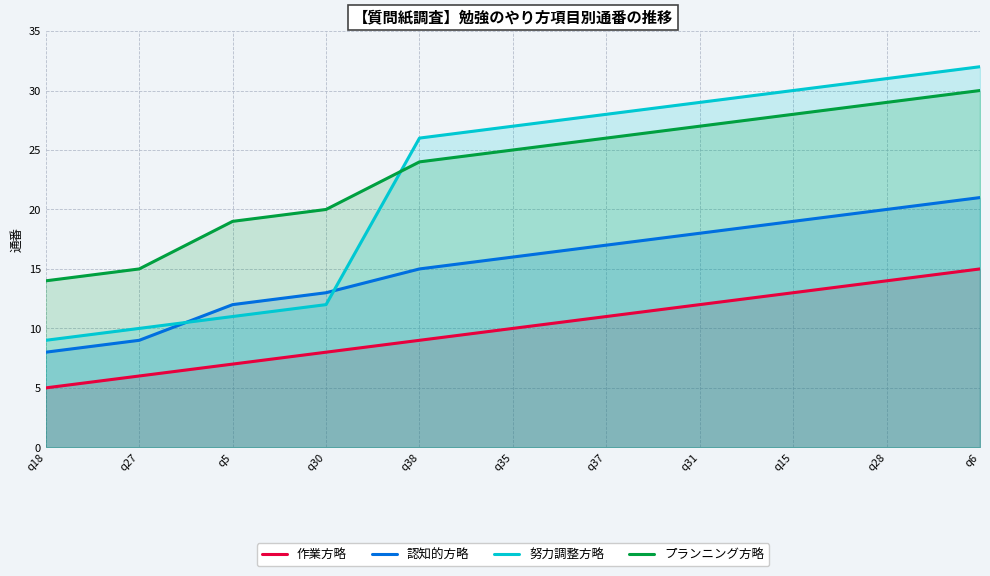

List the labels in order of 認知的方略 value, largest first.

q6, q28, q15, q31, q37, q35, q38, q30, q5, q27, q18